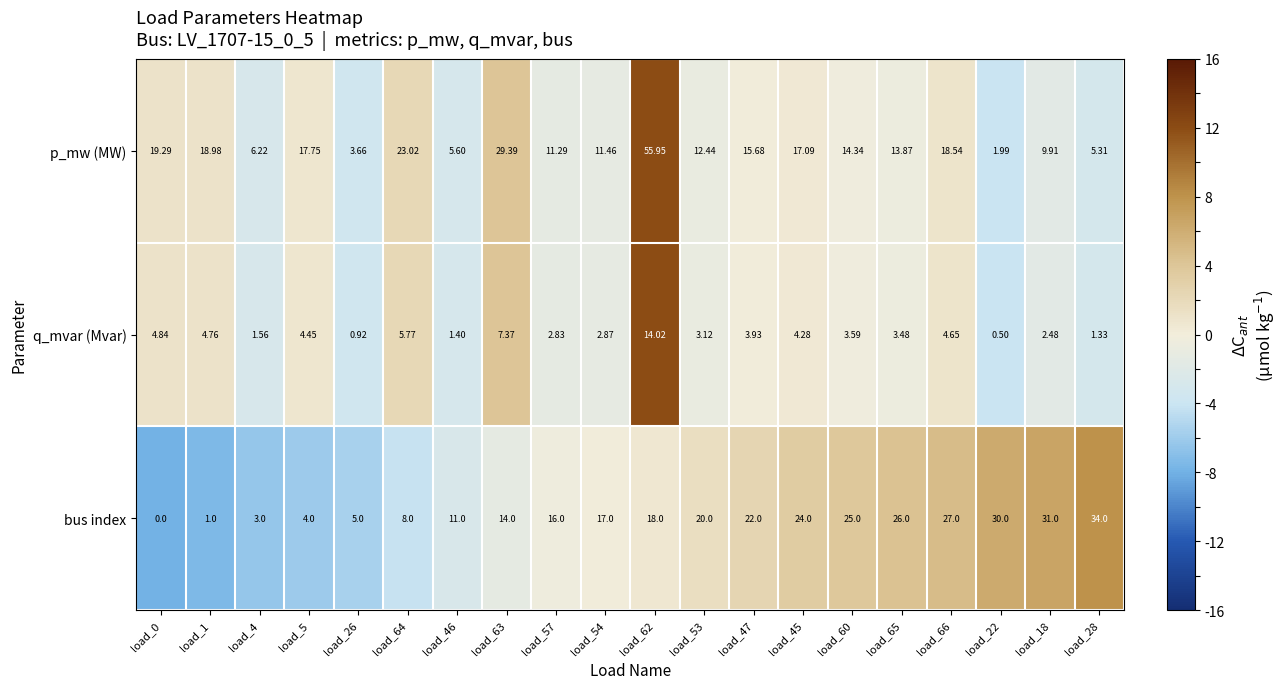

Which series has the largest total across all categories?

bus index